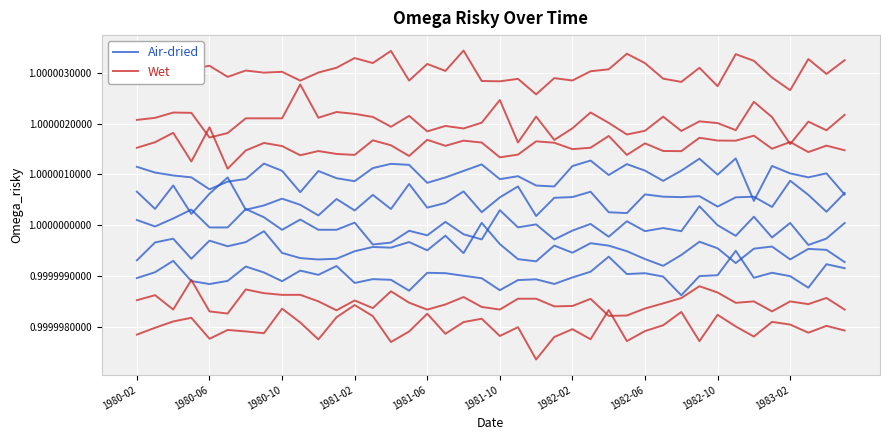

Reading right to left, extract all data points from this chart.

Air-dried: 1.0	1.0	1.0	1.0	1.0	1.0	1.0	1.0	1.0	1.0	1.0	1.0	1.0	1.0	1.0	1.0	1.0	1.0	1.0	1.0	1.0	1.0	1.0	1.0	1.0	1.0	1.0	1.0	1.0	1.0	1.0	1.0	1.0	1.0	1.0	1.0	1.0	1.0	1.0	1.0
Wet: 1.0	1.0	1.0	1.0	1.0	1.0	1.0	1.0	1.0	1.0	1.0	1.0	1.0	1.0	1.0	1.0	1.0	1.0	1.0	1.0	1.0	1.0	1.0	1.0	1.0	1.0	1.0	1.0	1.0	1.0	1.0	1.0	1.0	1.0	1.0	1.0	1.0	1.0	1.0	1.0